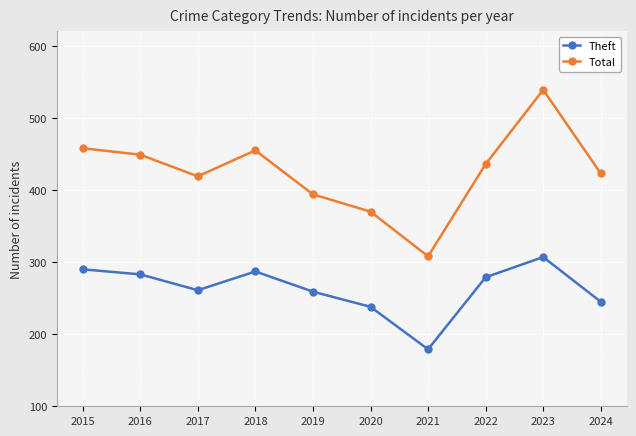

What is the minimum value for Total?

308